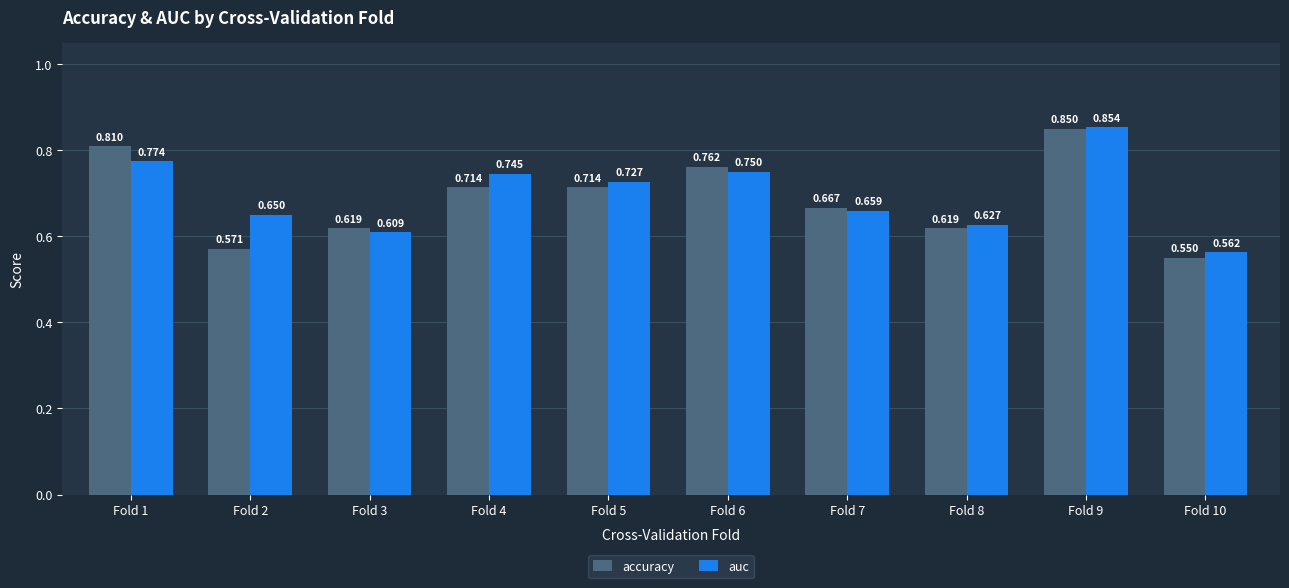

Between Fold 7 and Fold 9, which series saw the biggest shift?

auc